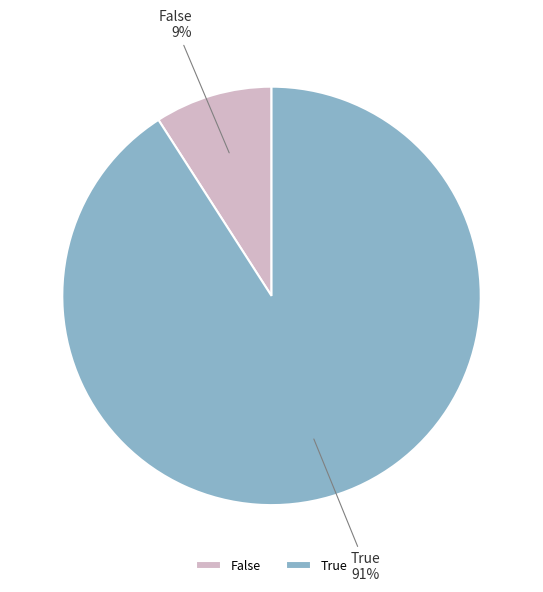

Which slice is the largest?

True